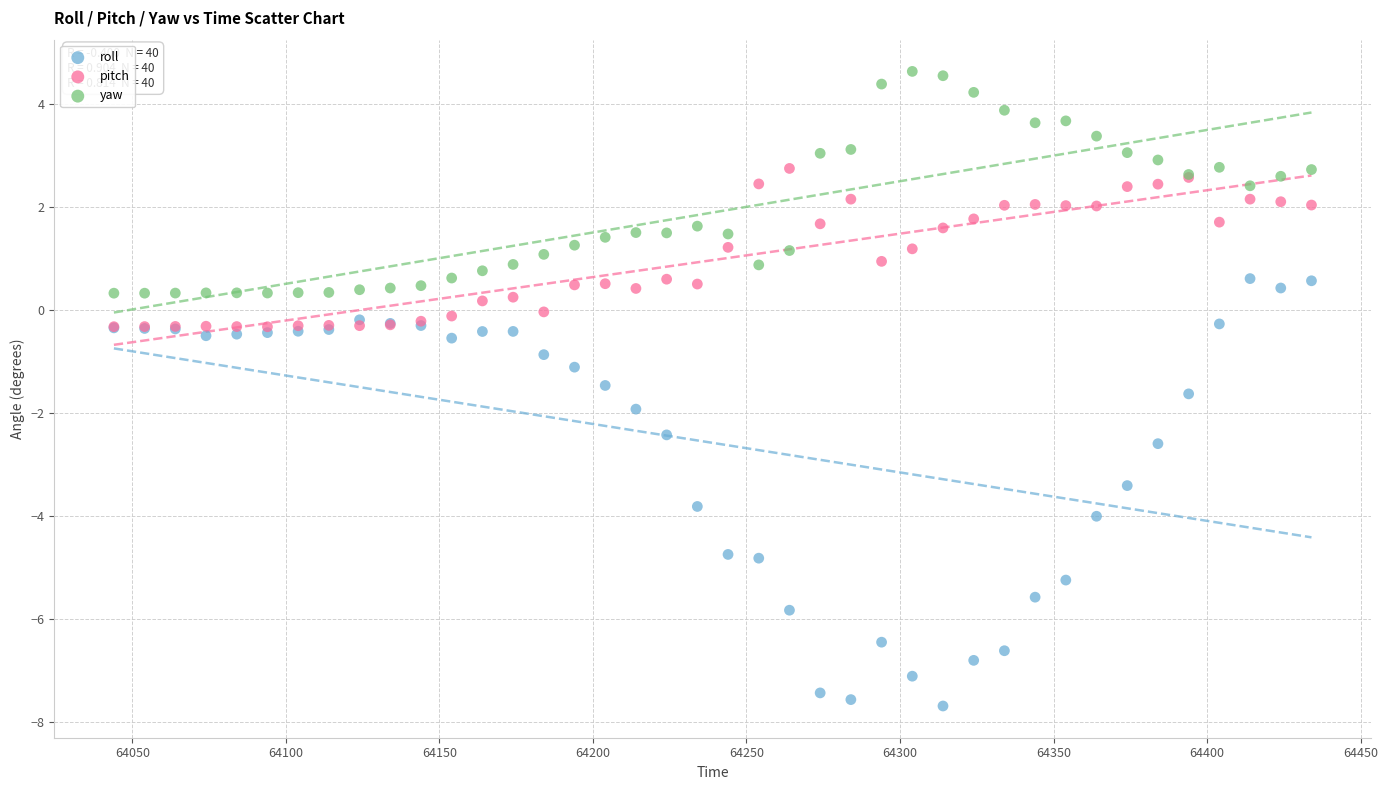

What are all the series names shown in the legend?

roll, pitch, yaw